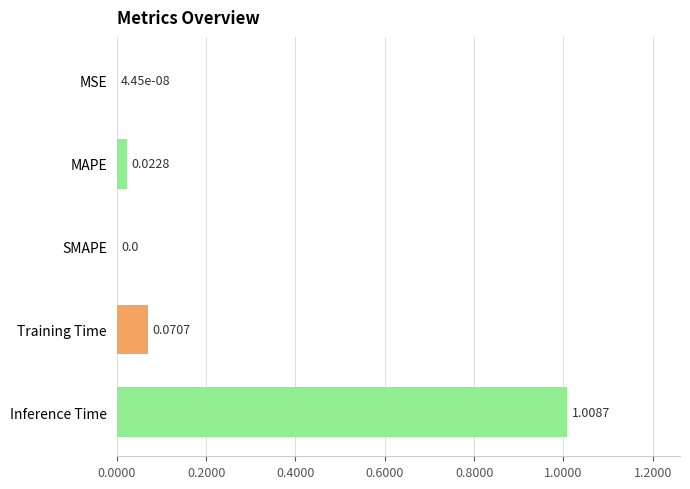

What is the average value?

0.2